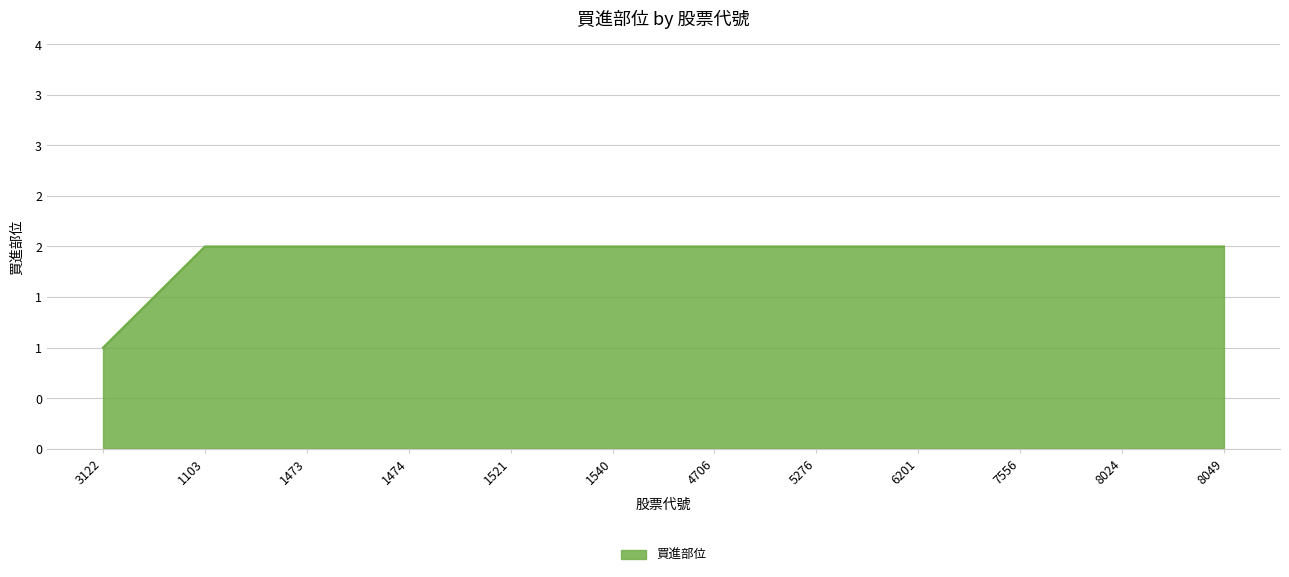

Is this an area chart (filled region under the line)?

Yes